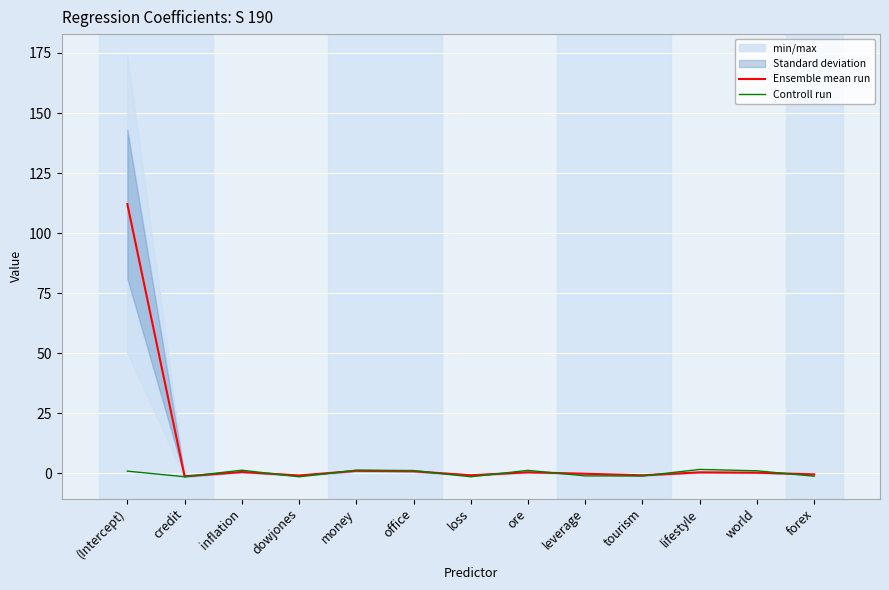

At how many categories does at least one series exceed 46?

1